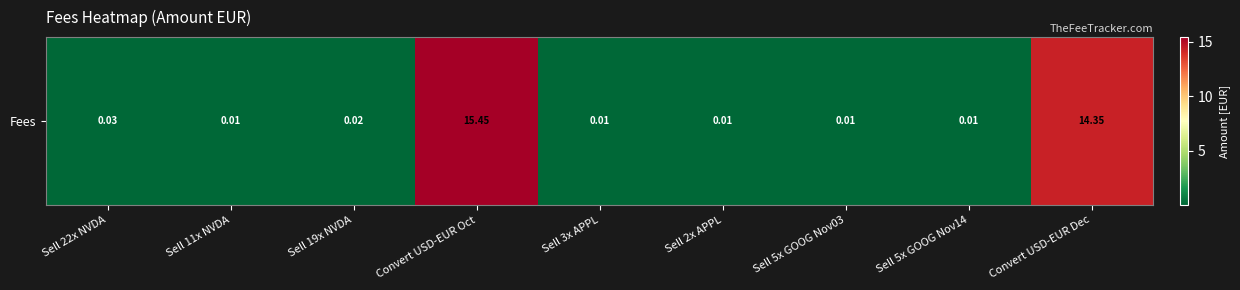

What is the maximum value shown in the chart?

15.4